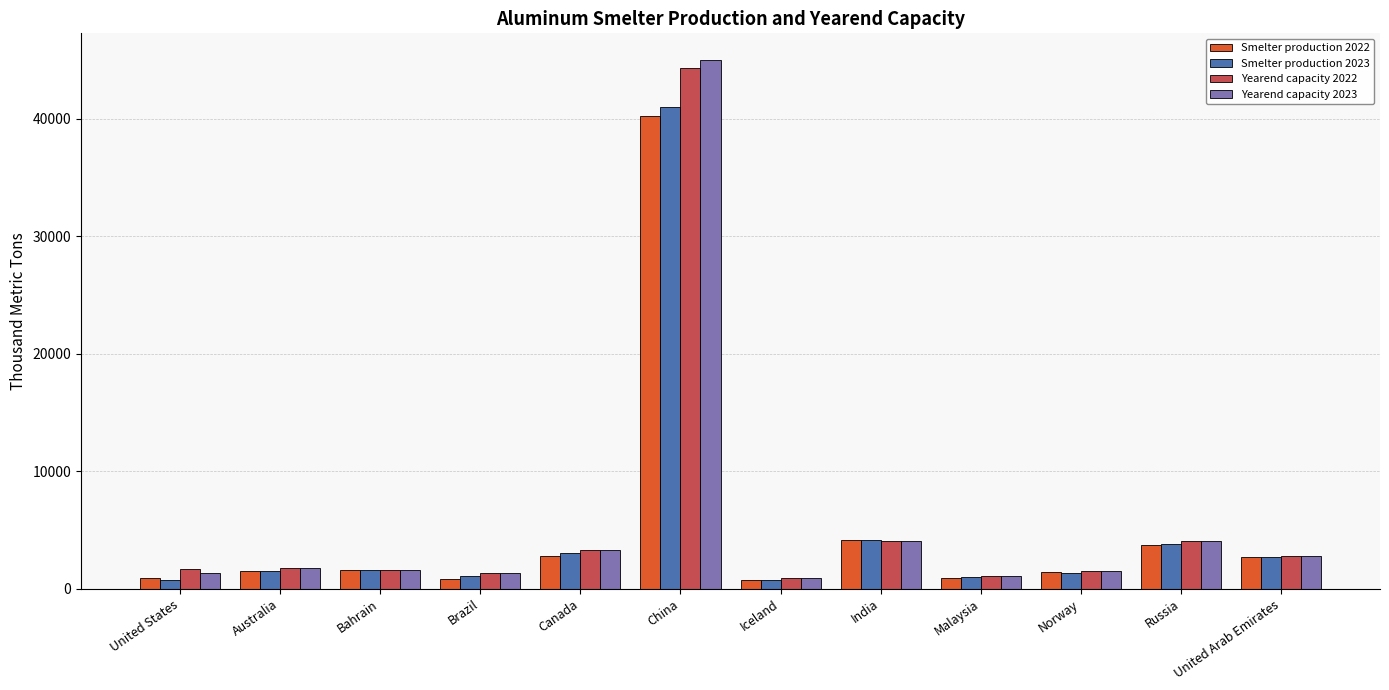

How many bars are there in total?

48